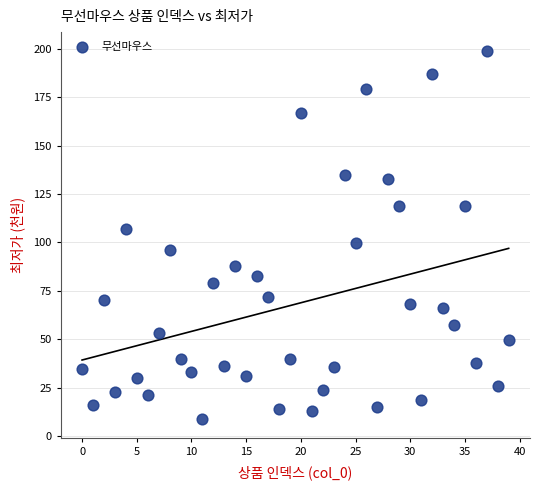

What is the range of Y values (max minus min)?

190.3